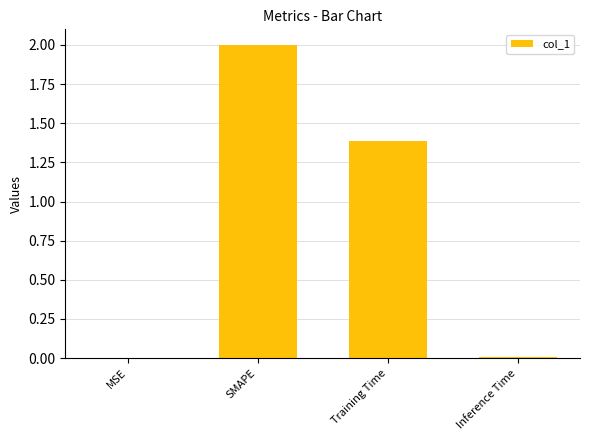

Which has a higher value, SMAPE or MSE?

SMAPE